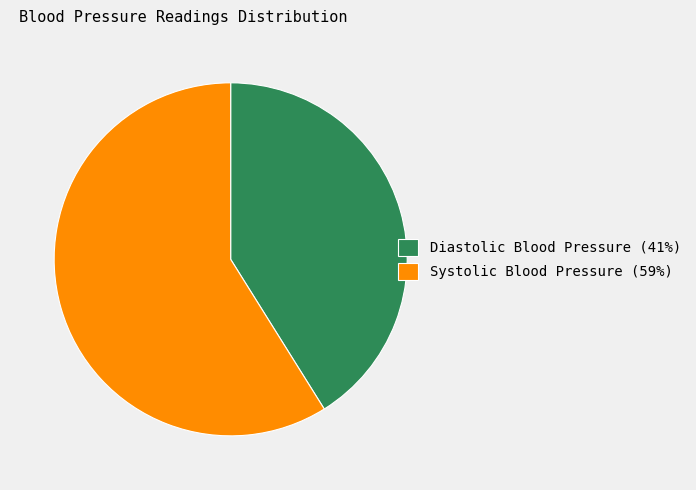

Count the number of slices in the pie.

2